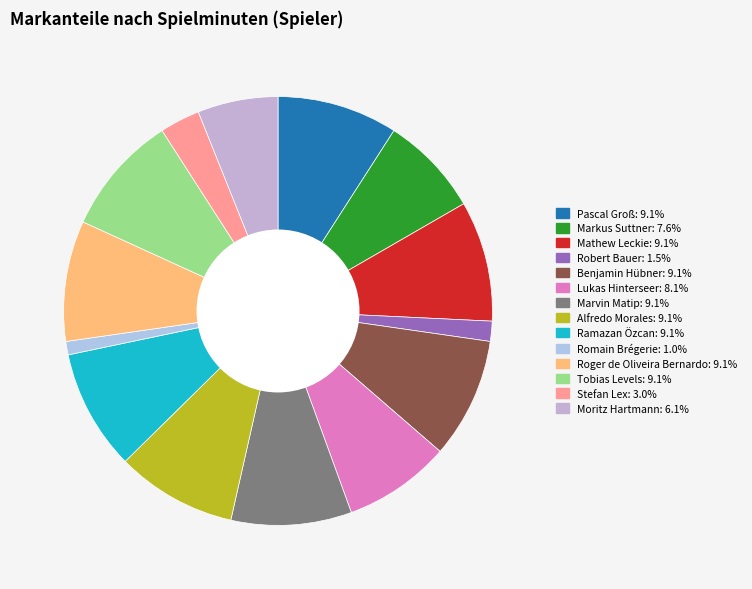

How many segments does this pie chart have?

14